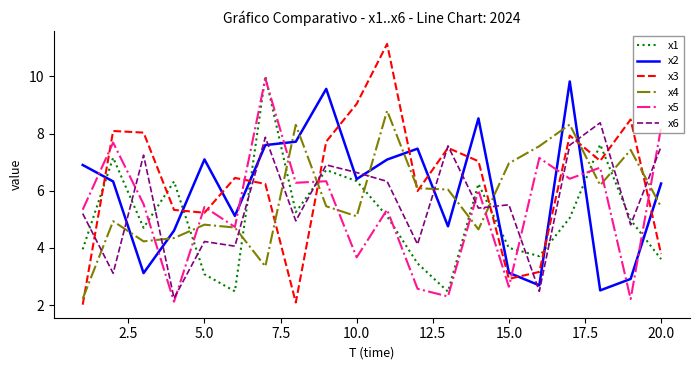

What is the difference between the second highest and minimum values in the x5 series?

6.1